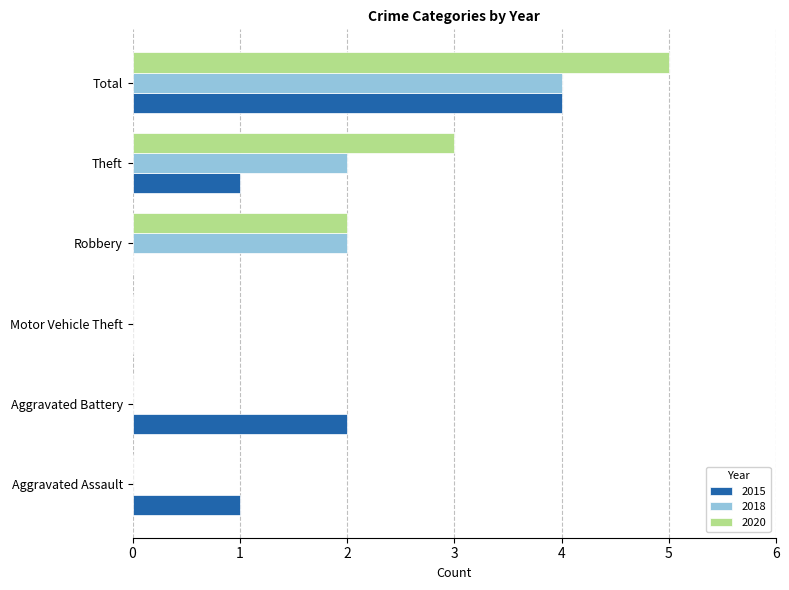

What is the total value across all series at Robbery?

4